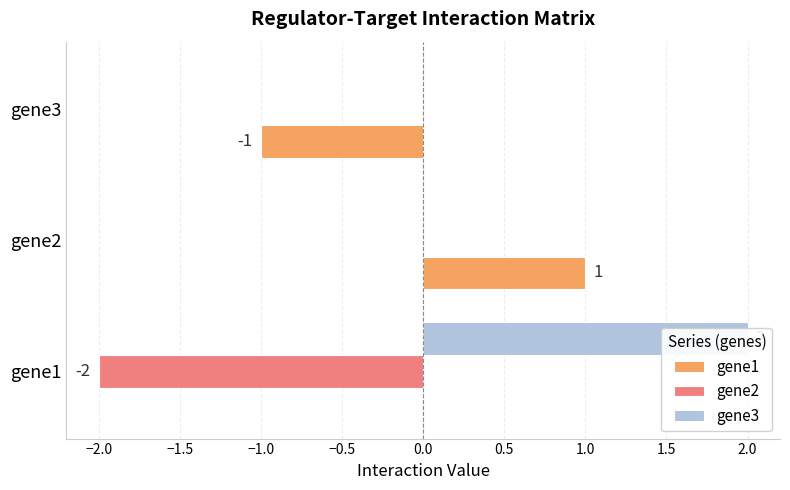

Are the bars horizontal?

Yes